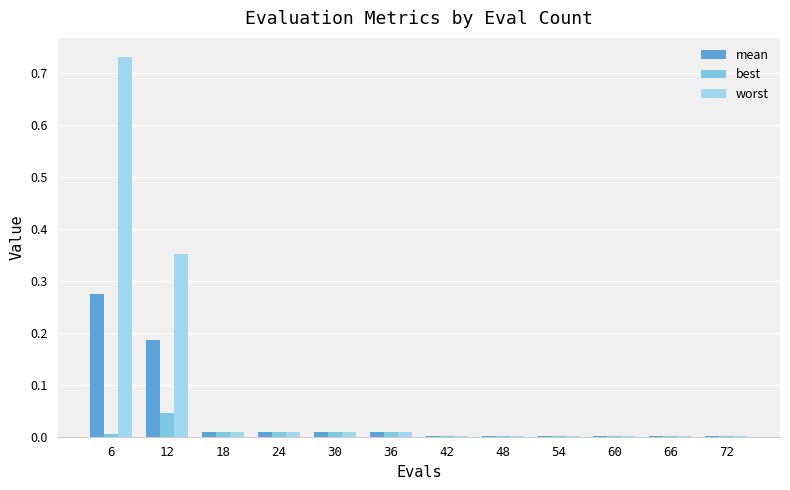

Between 12 and 54, which series saw the biggest shift?

worst